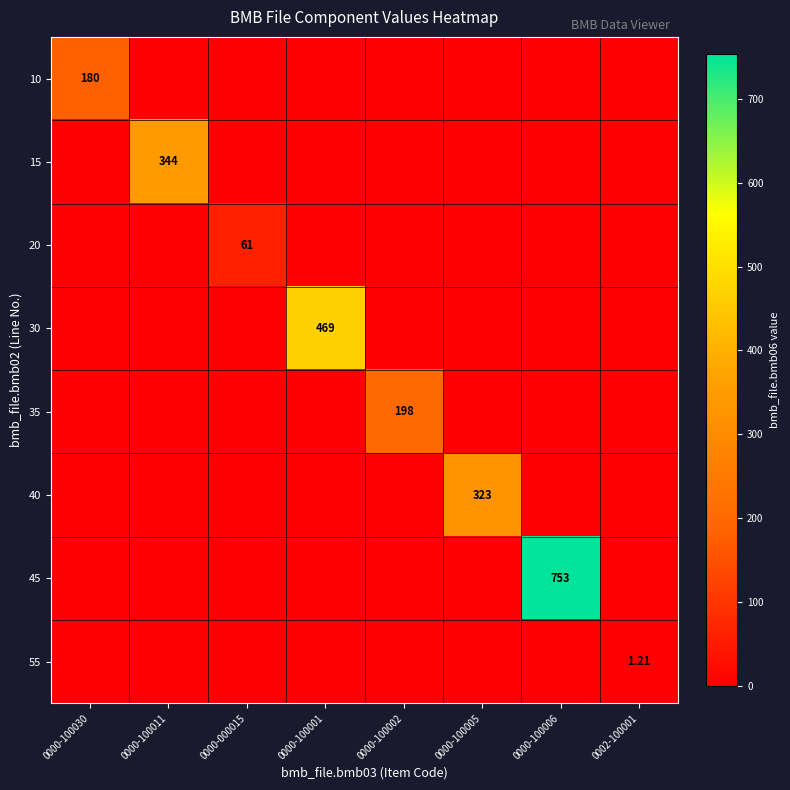

What is the sum of the 15 values at 0000-100011 and 0000-000015?

344.0